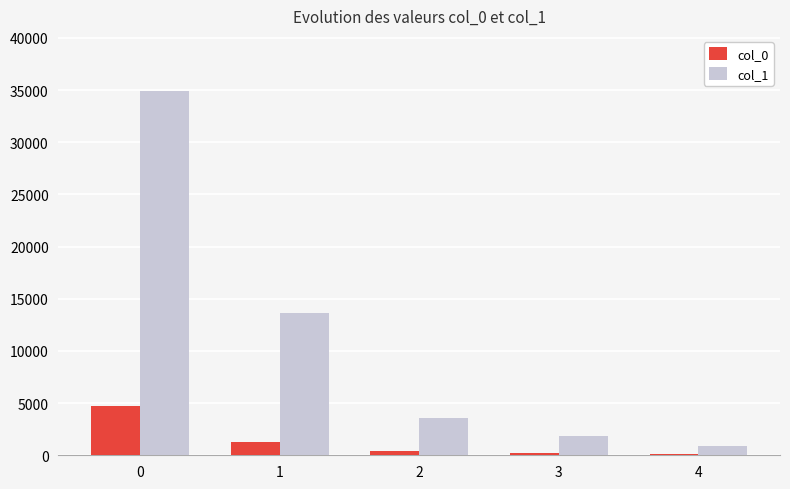

What is the value of the col_0 bar at the 3rd from the left?

450